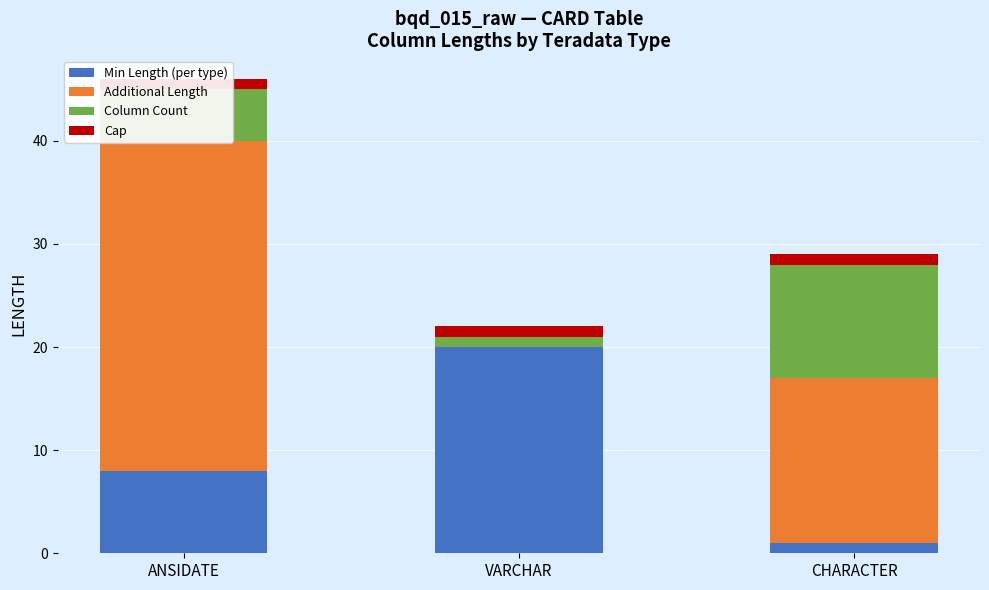

How many Min Length (per type) values are between 1 and 20?

3